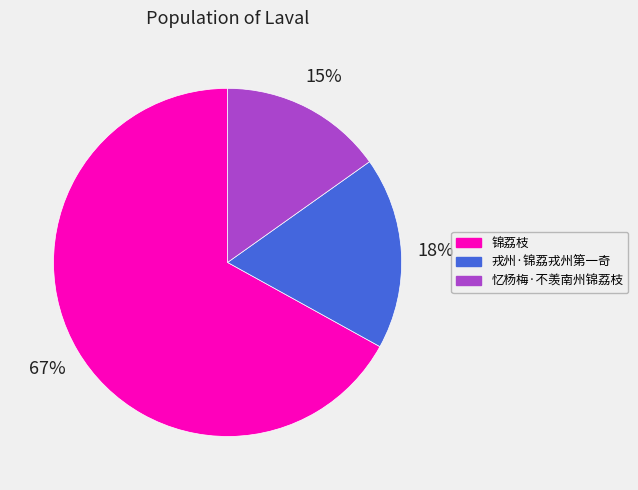

Do 锦荔枝 and 忆杨梅·不羡南州锦荔枝 together represent more than half of the pie?

Yes